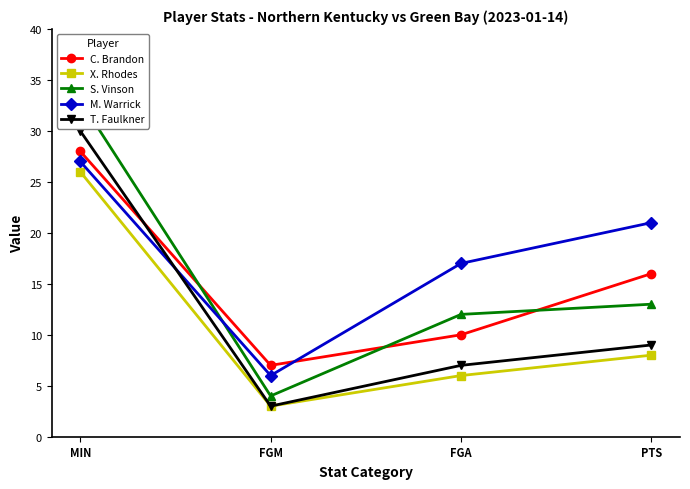

Where is M. Warrick nearest to the value 16?

FGA